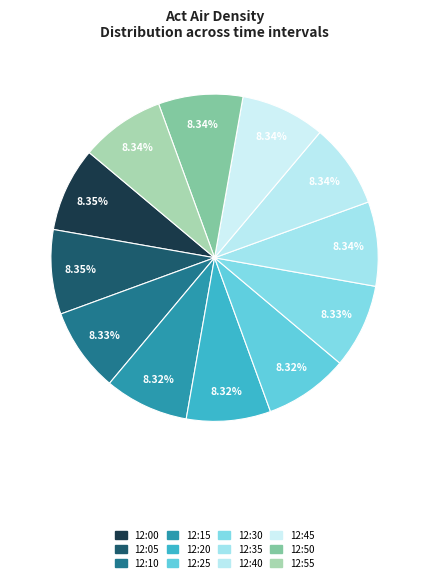

What percentage is the 12:15 slice, to the nearest percent?

8%